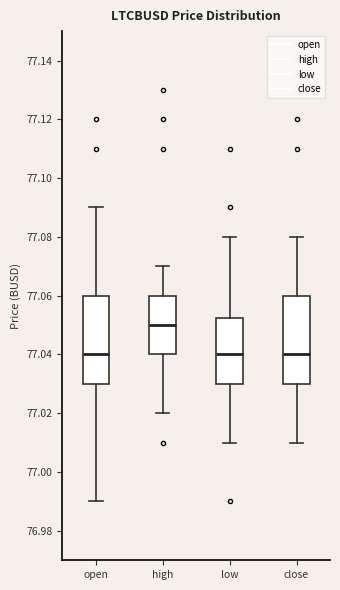

Which box's median line is the highest?

high